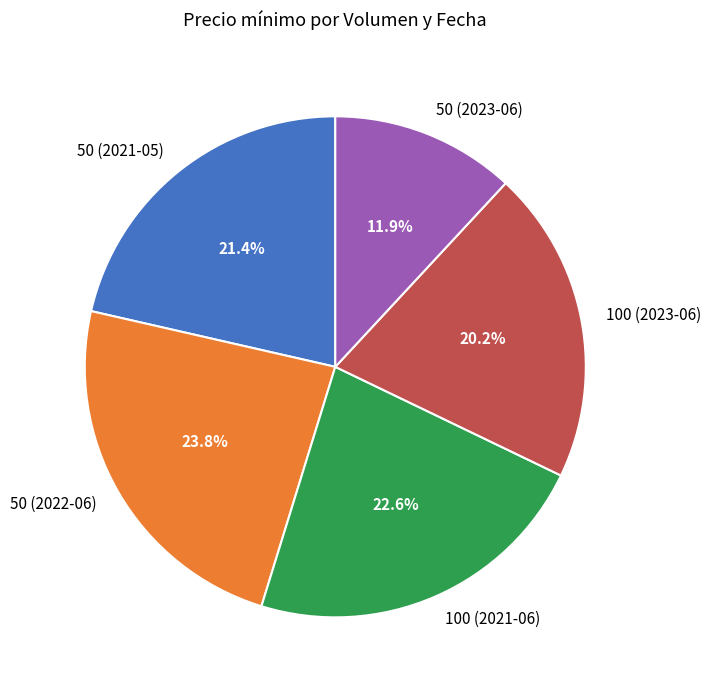

Count the number of slices in the pie.

5